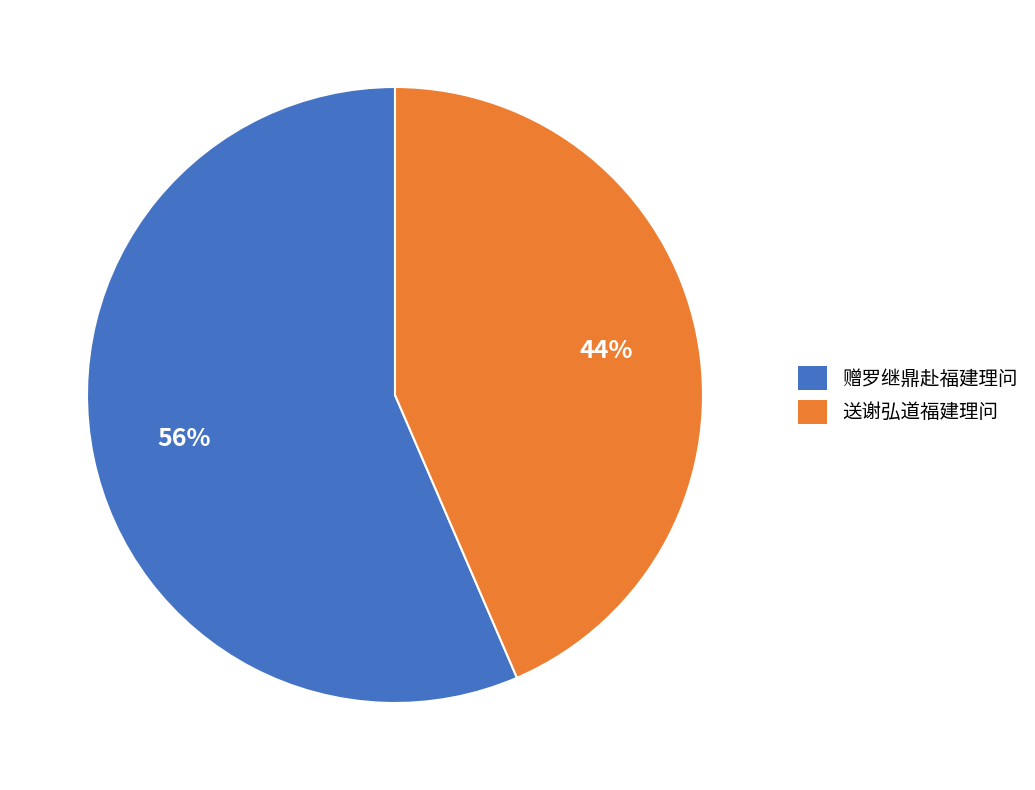

What is the ratio of the value at 送谢弘道福建理问 to the value at 赠罗继鼎赴福建理问?

0.8